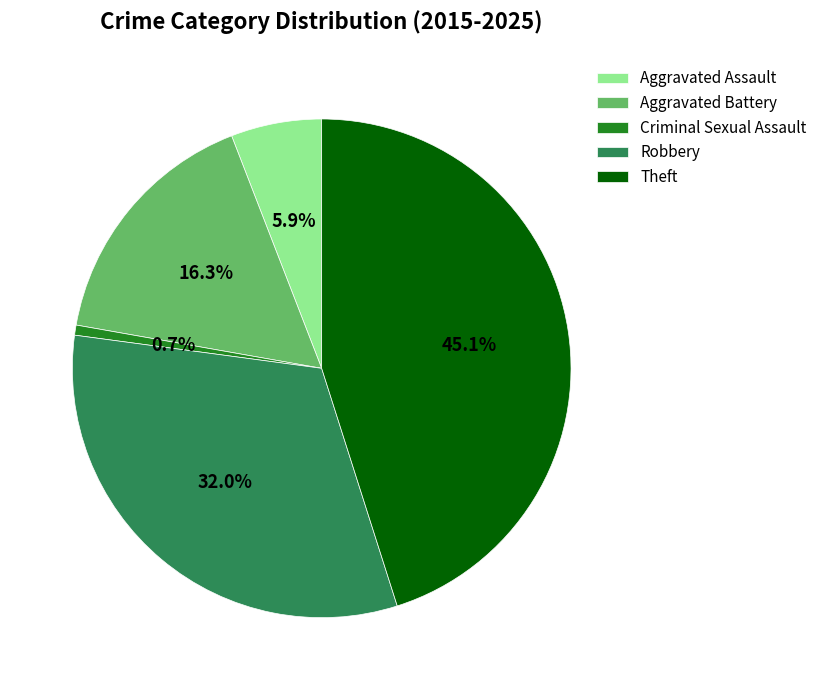

To the nearest percent, what is the difference between the Aggravated Battery and Criminal Sexual Assault slice percentages?

16%